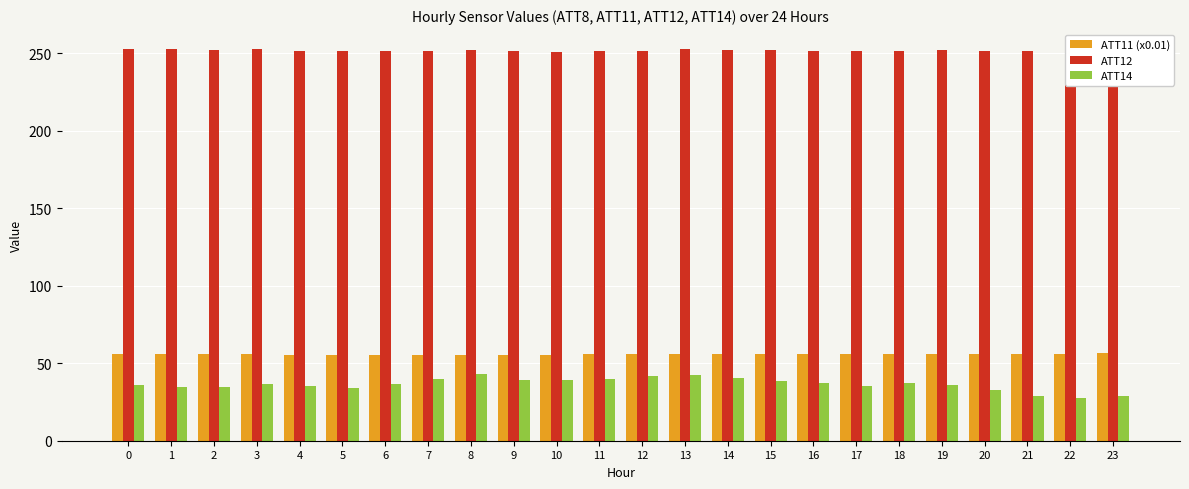

Does the chart contain stacked bars?

No